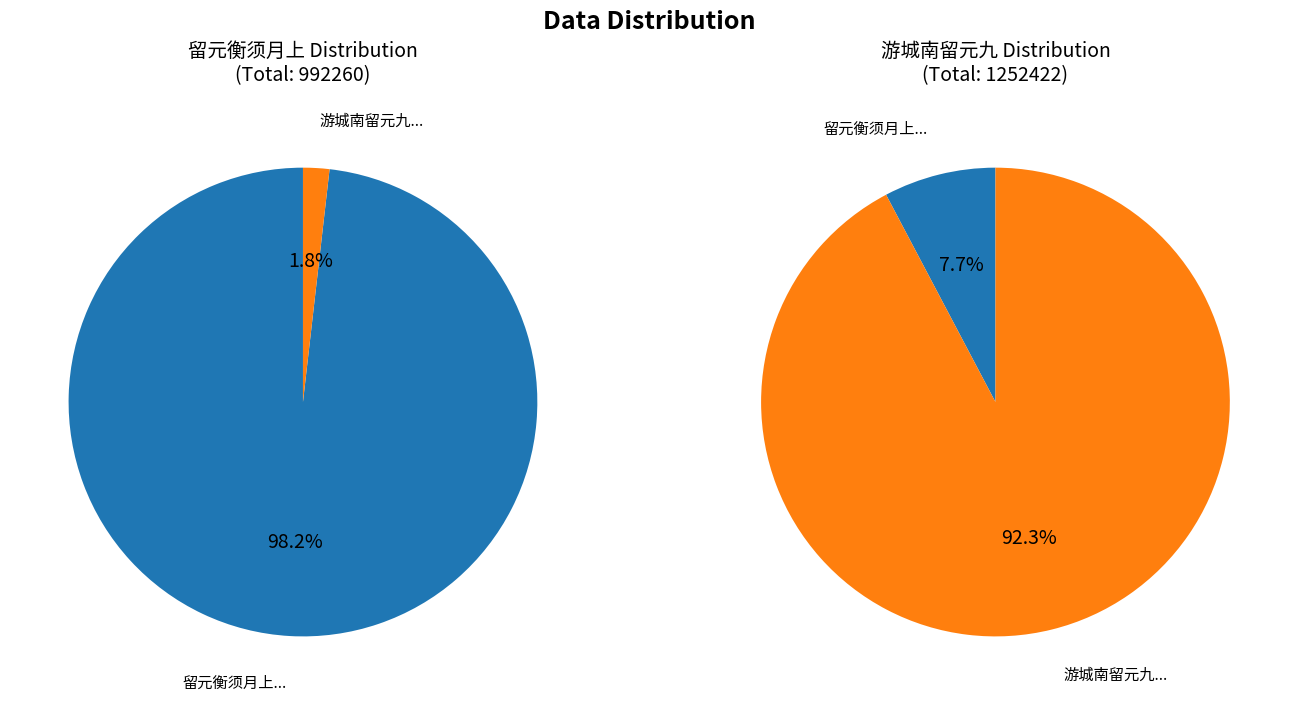

Between 留元衡须月上因抄贾元放旧词并怀季承 and 游城南留元九李二十晚归, which series saw the biggest shift?

游城南留元九李二十晚归